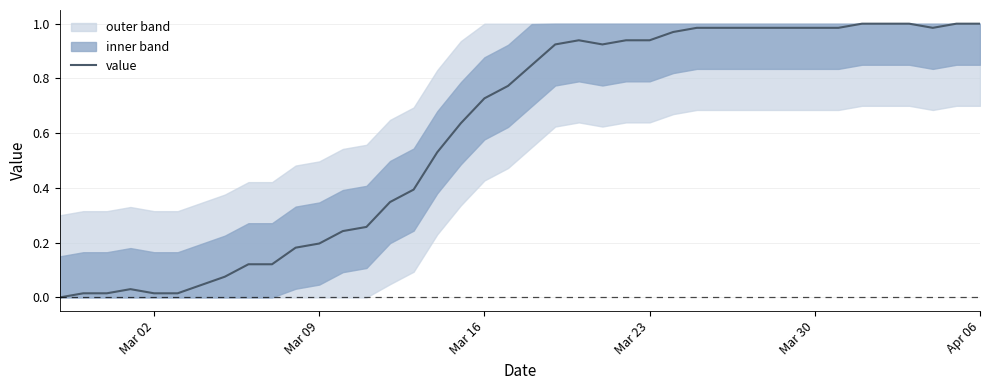

What is the difference between the maximum and minimum values?

1.0